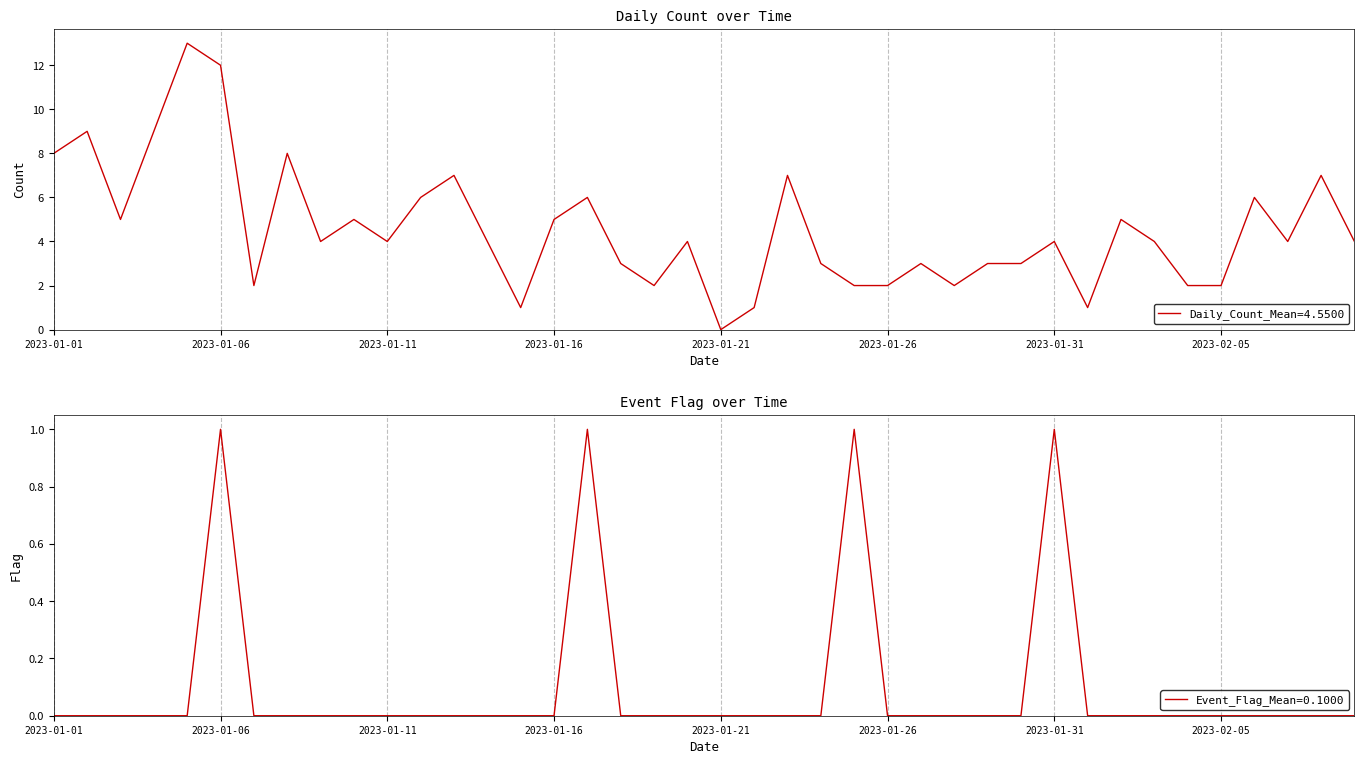

True or false: Daily Count and Event Flag intersect in this chart.

False